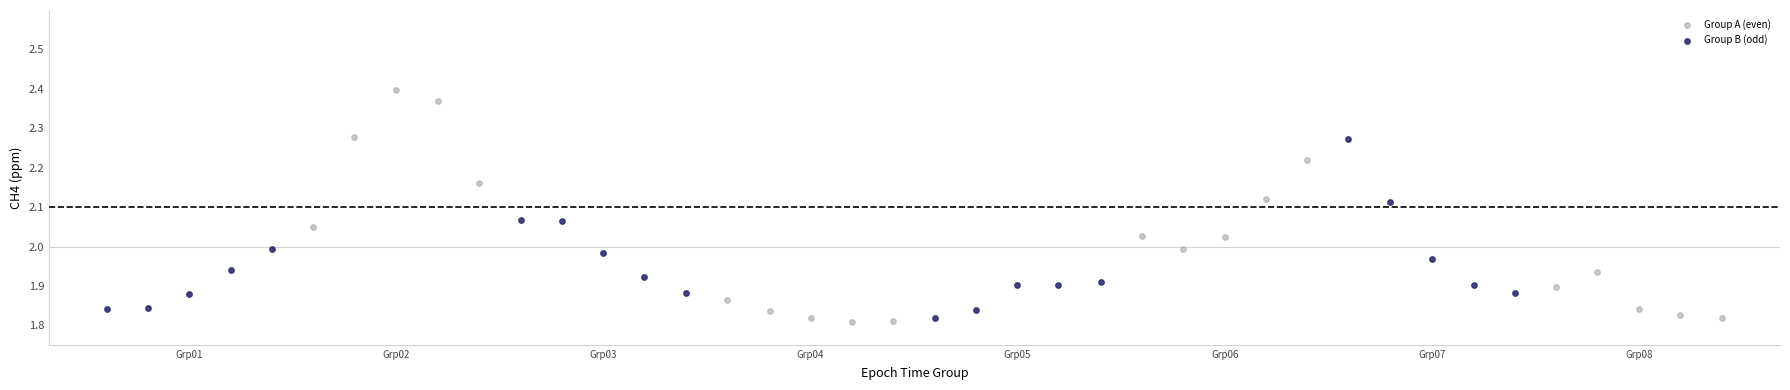

Which series reaches the maximum Y coordinate?

Group A (even)